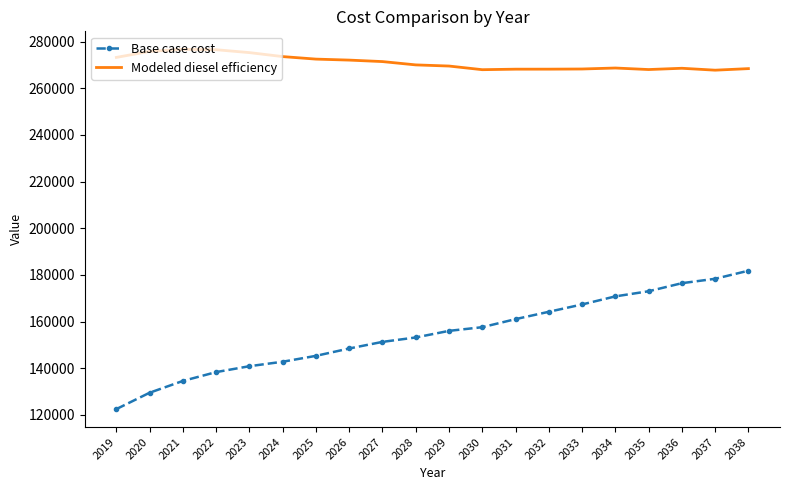

Between 2025 and 2036, which series saw the biggest shift?

Base case cost